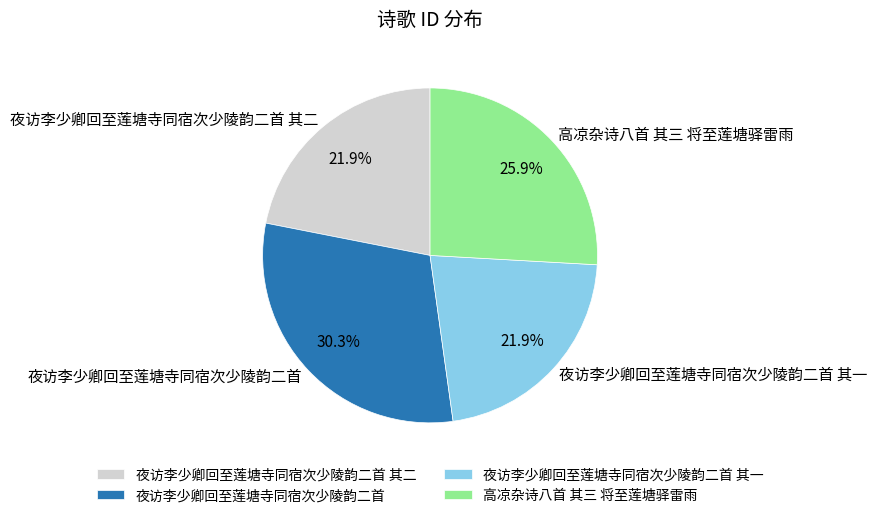

Between 夜访李少卿回至莲塘寺同宿次少陵韵二首 and 高凉杂诗八首 其三 将至莲塘驿雷雨, which is larger?

夜访李少卿回至莲塘寺同宿次少陵韵二首